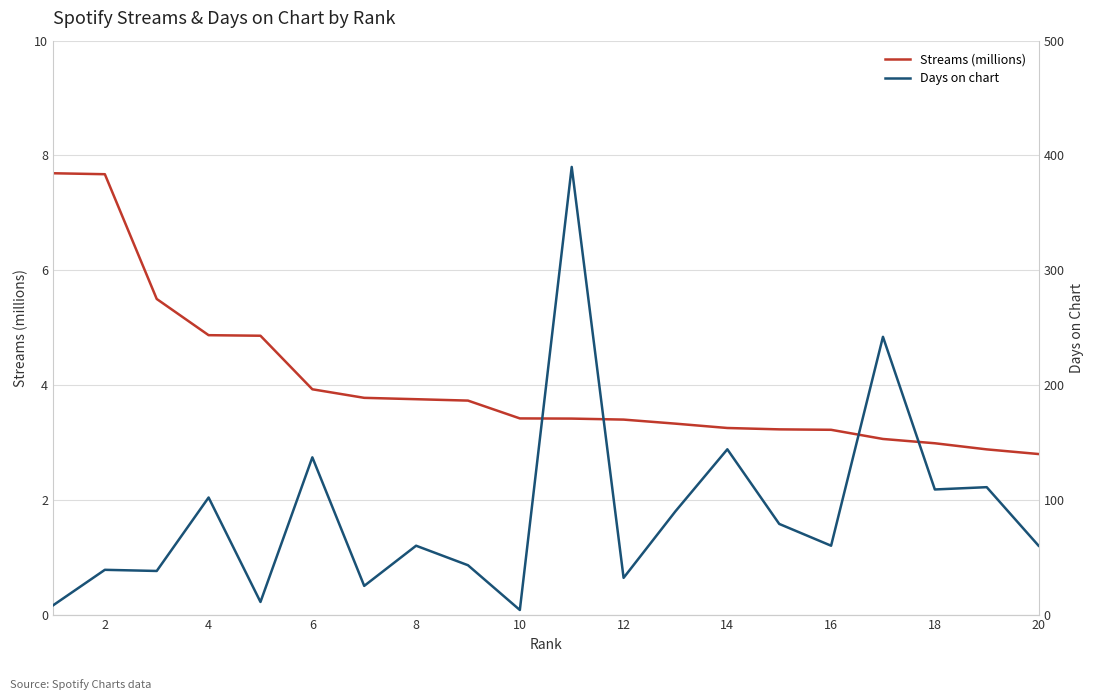

Which series has the largest total across all categories?

Days on chart